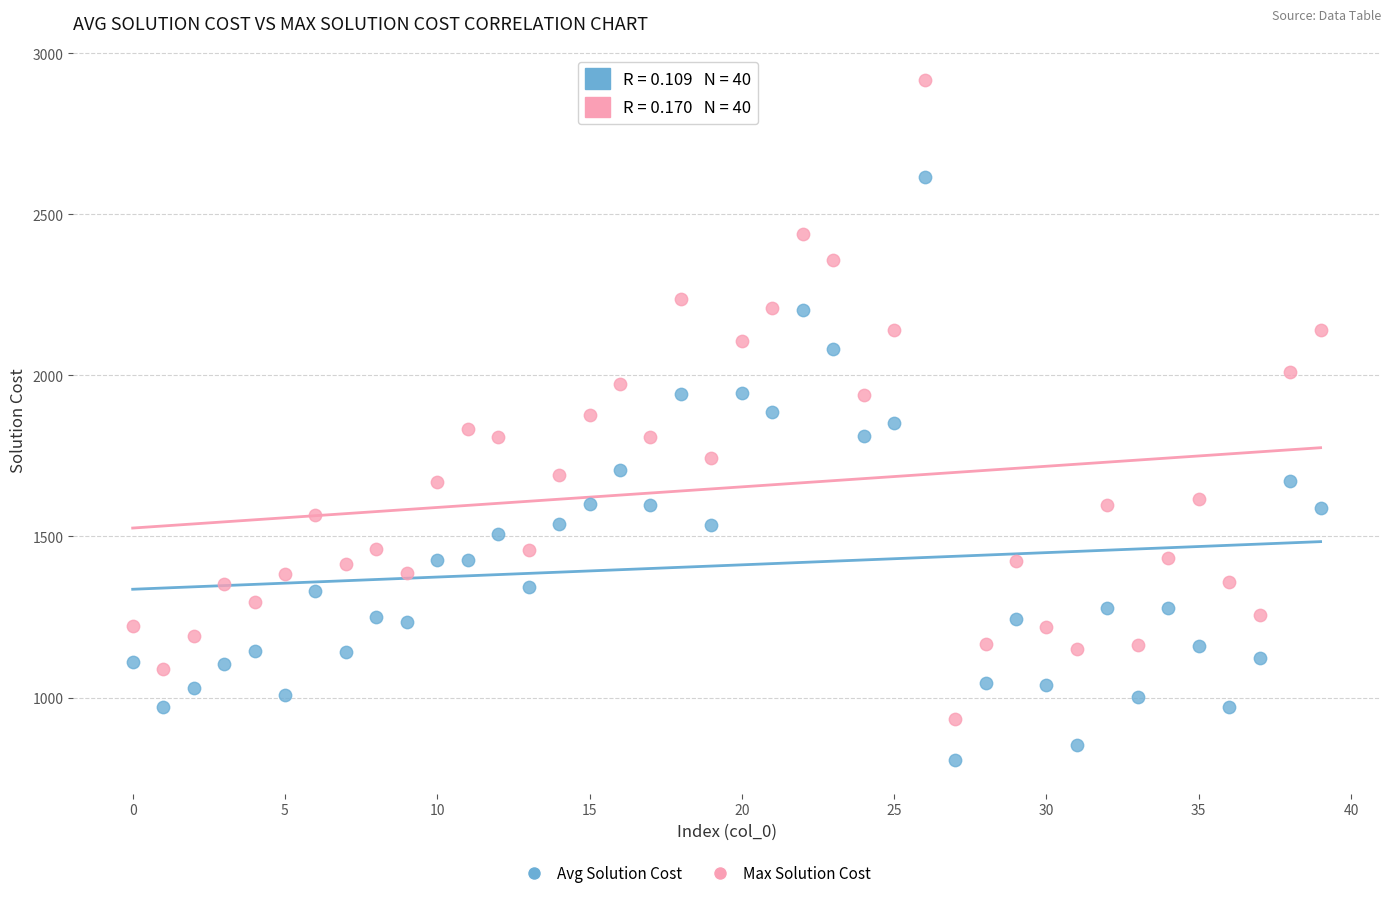

Across all data points, what is the range of Y values (max minus min)?

2110.8